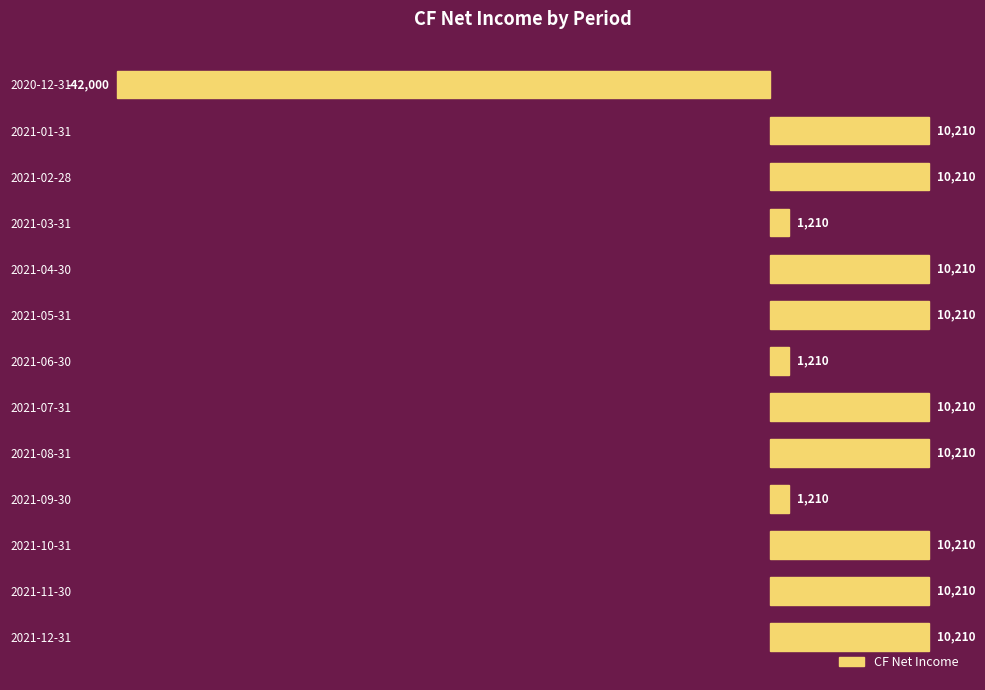

What is the value of the 4th bar from the top?

1210.1